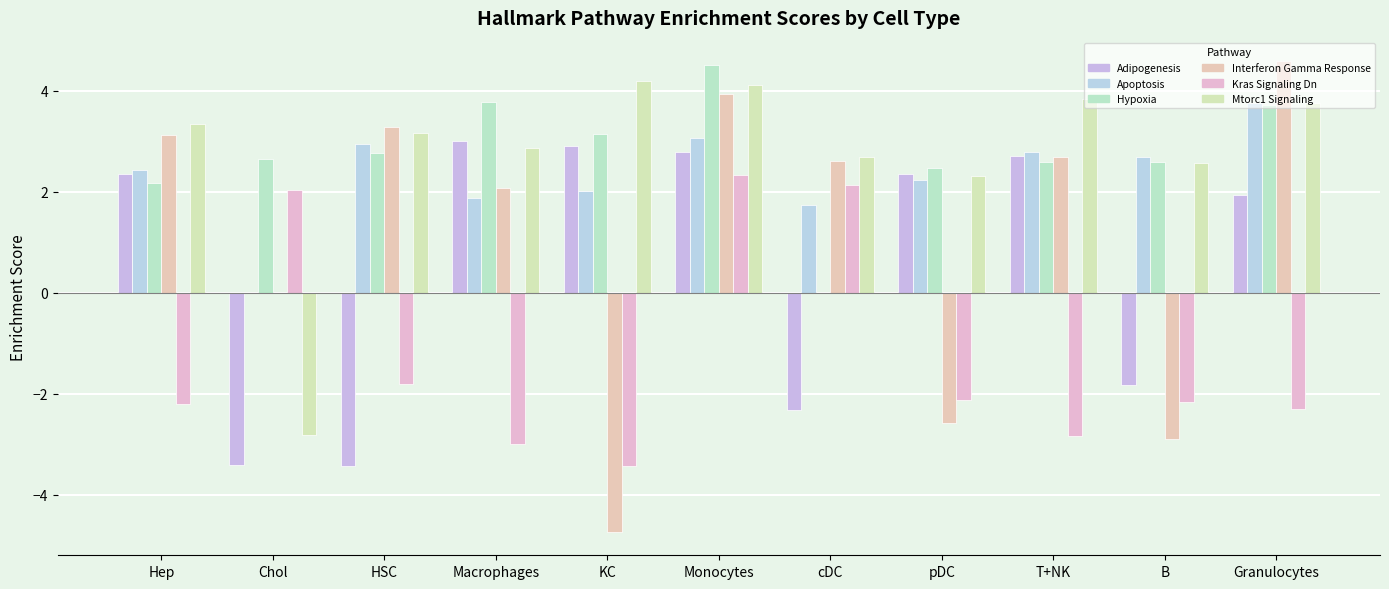

Reading left to right, list all the values displayed in this chart.

HALLMARK_ADIPOGENESIS: Hep=2.4	Chol=-3.4	HSC=-3.4	Macrophages=3.0	KC=2.9	Monocytes=2.8	cDC=-2.3	pDC=2.3	T+NK=2.7	B=-1.8	Granulocytes=1.9
HALLMARK_APOPTOSIS: Hep=2.4	Chol=0.0	HSC=2.9	Macrophages=1.9	KC=2.0	Monocytes=3.1	cDC=1.7	pDC=2.2	T+NK=2.8	B=2.7	Granulocytes=3.8
HALLMARK_HYPOXIA: Hep=2.2	Chol=2.6	HSC=2.8	Macrophages=3.8	KC=3.1	Monocytes=4.5	cDC=0.0	pDC=2.5	T+NK=2.6	B=2.6	Granulocytes=3.7
HALLMARK_INTERFERON_GAMMA_RESPONSE: Hep=3.1	Chol=0.0	HSC=3.3	Macrophages=2.1	KC=-4.7	Monocytes=3.9	cDC=2.6	pDC=-2.6	T+NK=2.7	B=-2.9	Granulocytes=4.6
HALLMARK_KRAS_SIGNALING_DN: Hep=-2.2	Chol=2.0	HSC=-1.8	Macrophages=-3.0	KC=-3.4	Monocytes=2.3	cDC=2.1	pDC=-2.1	T+NK=-2.8	B=-2.2	Granulocytes=-2.3
HALLMARK_MTORC1_SIGNALING: Hep=3.3	Chol=-2.8	HSC=3.2	Macrophages=2.9	KC=4.2	Monocytes=4.1	cDC=2.7	pDC=2.3	T+NK=3.8	B=2.6	Granulocytes=3.8